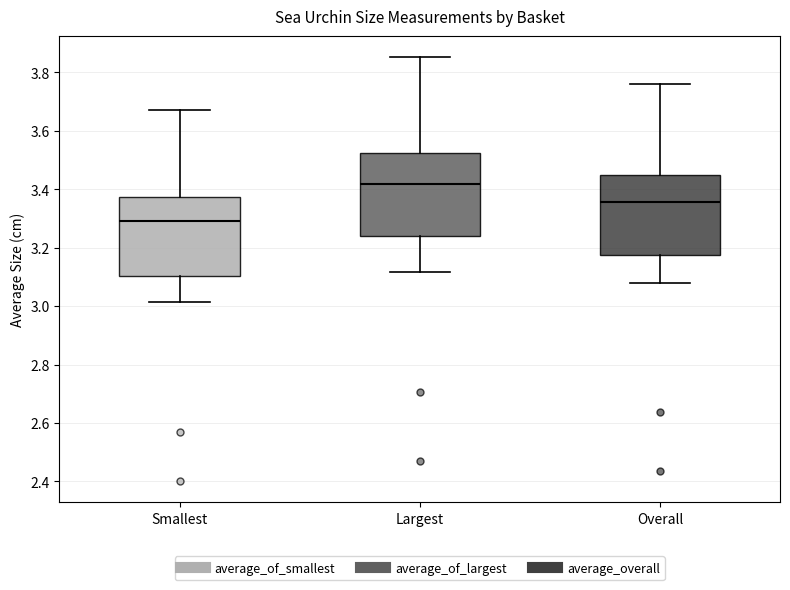

Which box has the lowest median line?

Smallest